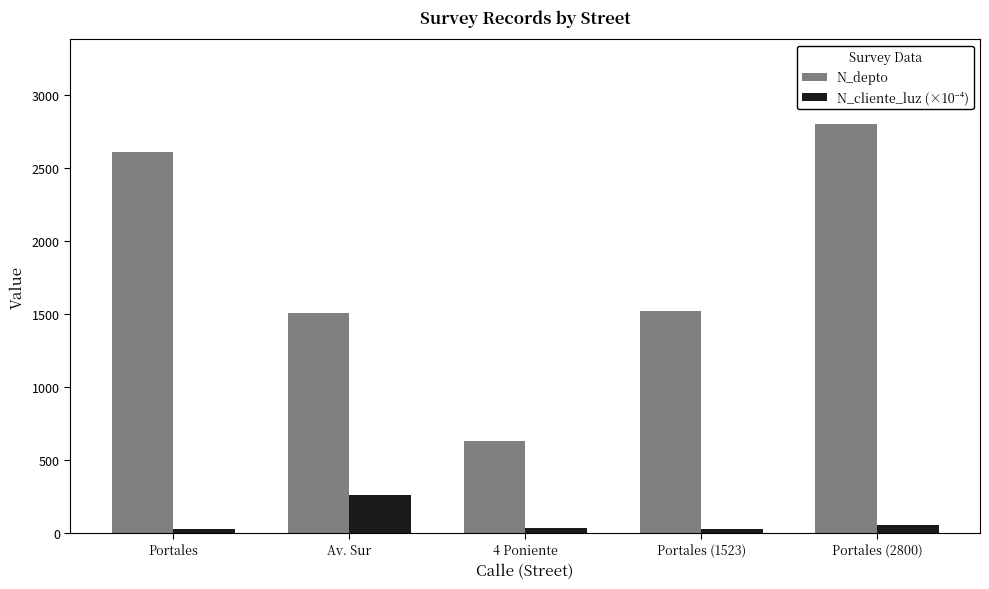

The value of N_depto at Portales (1523) is 2020.6. True or false?

False